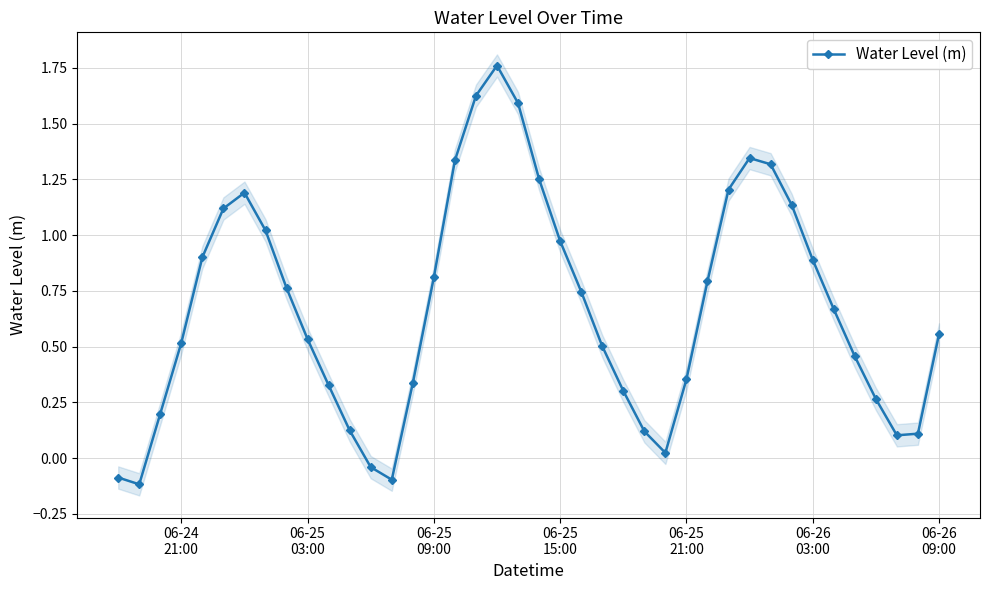

True or false: Water Level (m) has more than 2 interior local peaks.

True